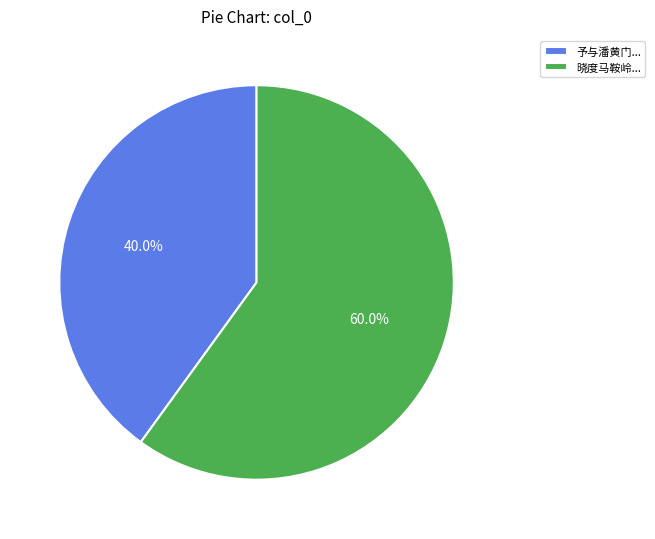

Does any single category account for the majority?

Yes